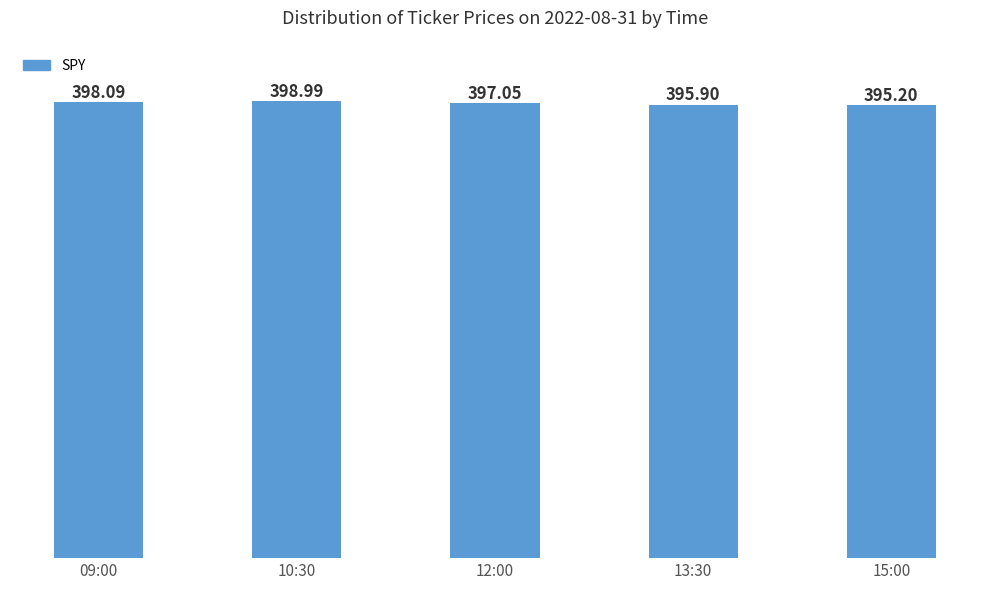

Is it true that the value at 09:00 is 188.2?

False